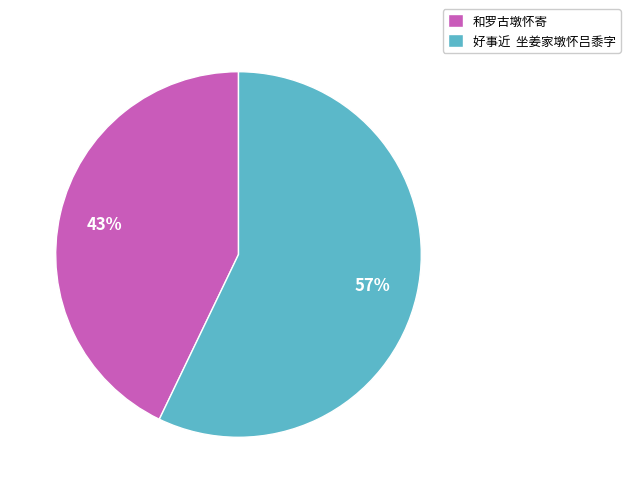

How many slices are in this pie chart?

2